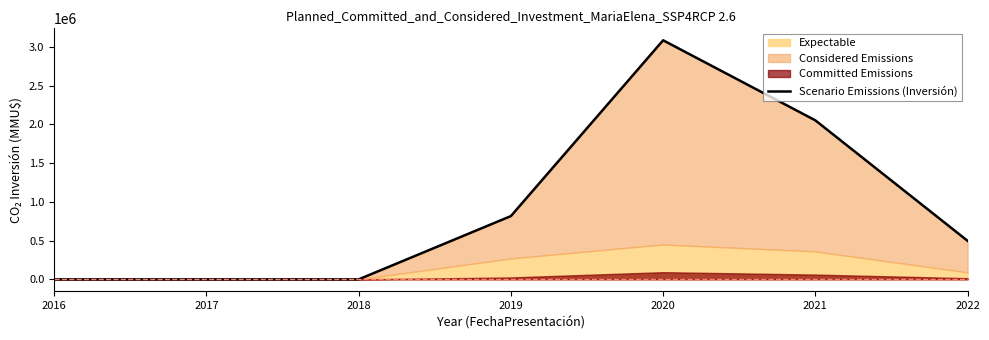

Reading left to right, extract all data points from this chart.

2016=0	2017=0	2018=0	2019=816643	2020=3085460	2021=2052000	2022=497296